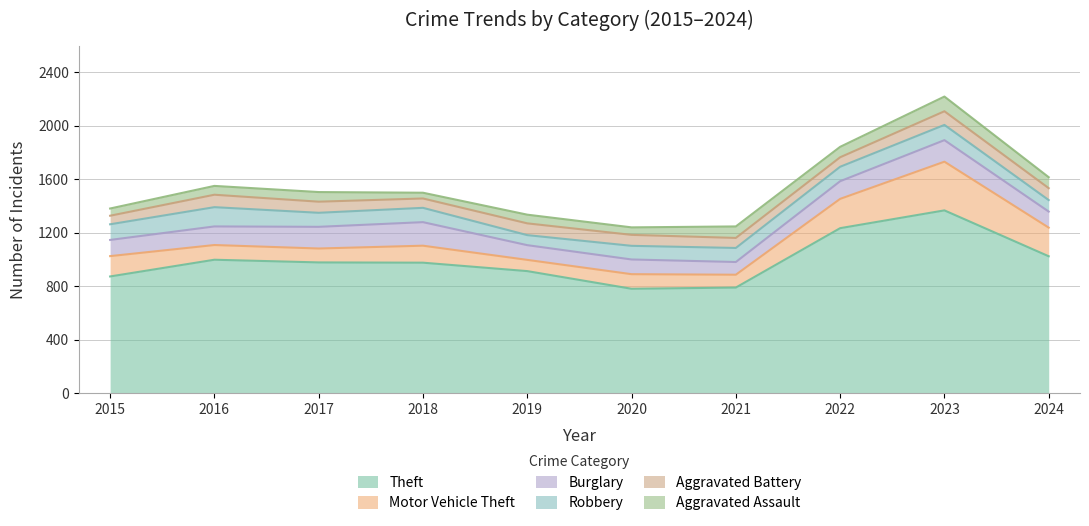

True or false: Aggravated Assault and Robbery cross at least once.

False